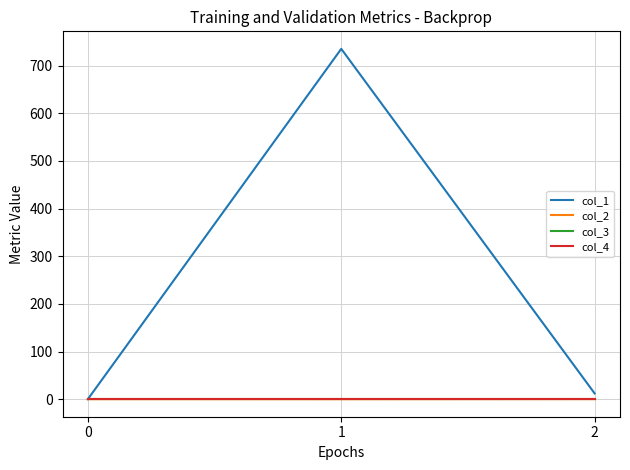

What is the value of the col_1 point at the 3rd from the left?

12.0